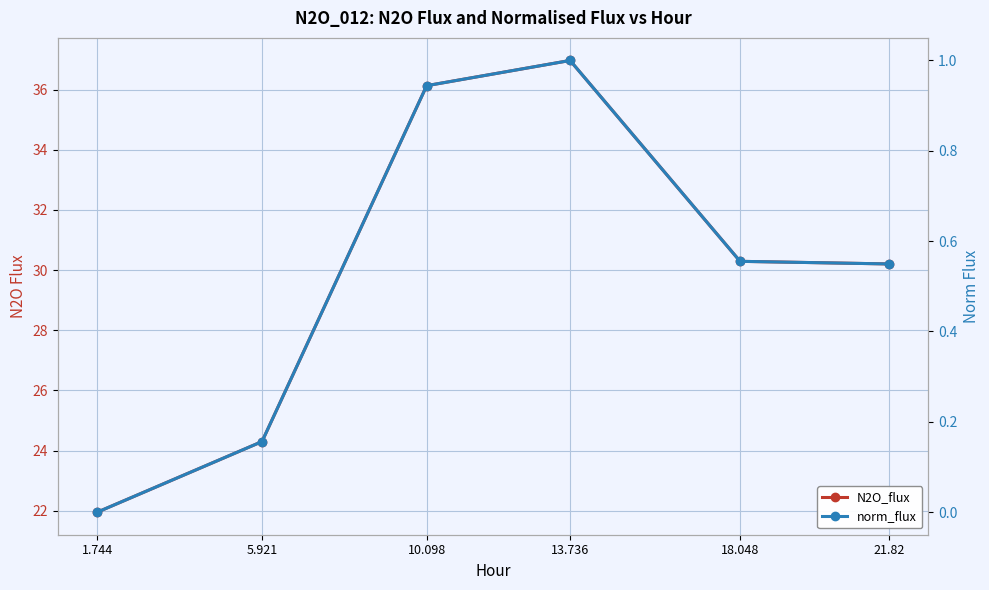

Reading left to right, extract all data points from this chart.

N2O_flux: 1.744=22.0	5.921=24.3	10.098=36.1	13.736=37.0	18.048=30.3	21.82=30.2
norm_flux: 1.744=0.0	5.921=0.2	10.098=0.9	13.736=1.0	18.048=0.6	21.82=0.5